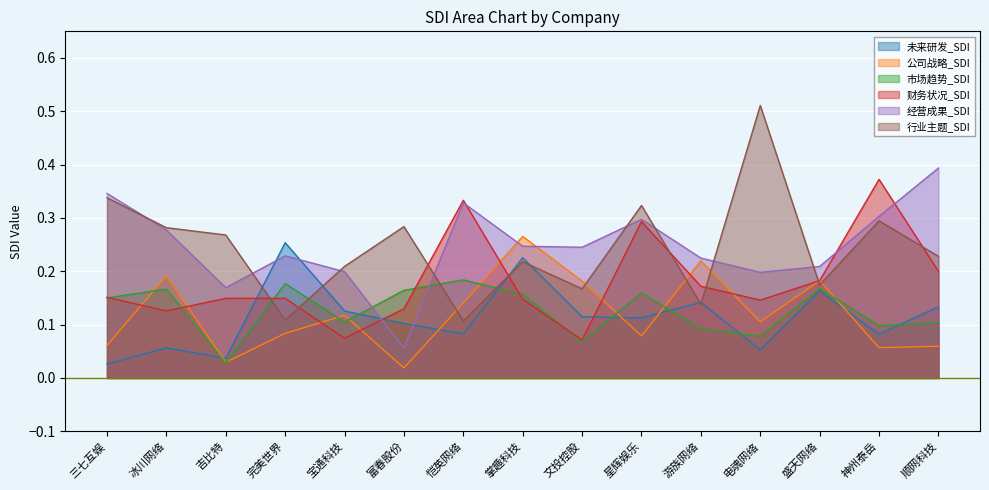

The value of 市场趋势_SDI at 文投控股 is 0.1. True or false?

False